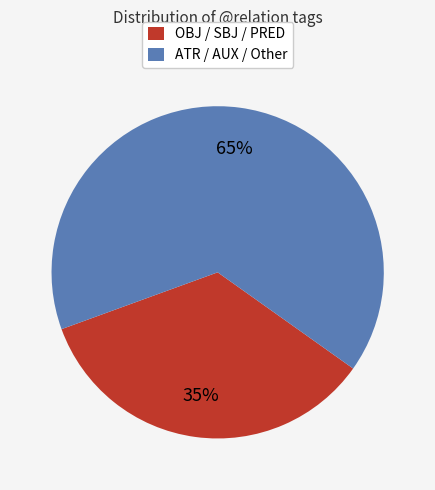

Count the number of slices in the pie.

2